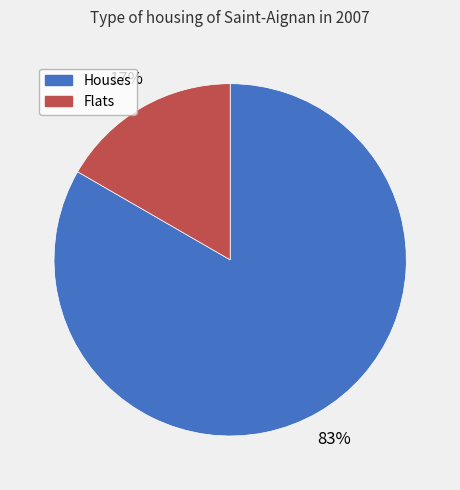

To the nearest percent, what is the average slice percentage?

50%